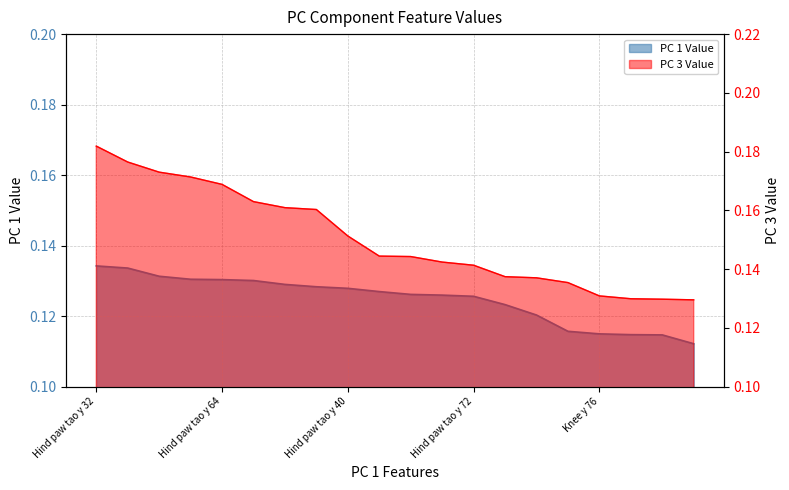

True or false: PC 1 Value and PC 3 Value cross at least once.

False